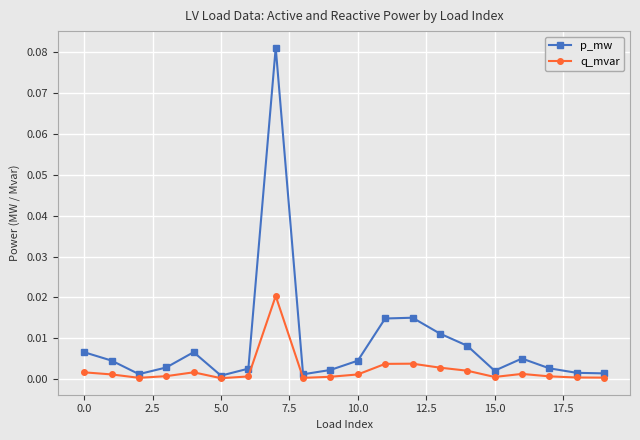

Rank the series by their maximum value, from highest to lowest.

p_mw, q_mvar